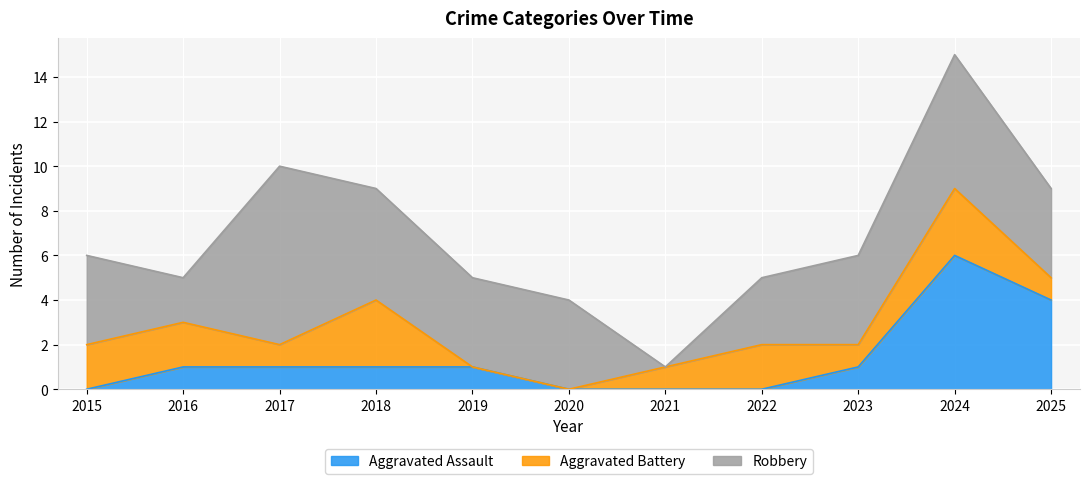

The value of Aggravated Assault at 2022 is 2. True or false?

False